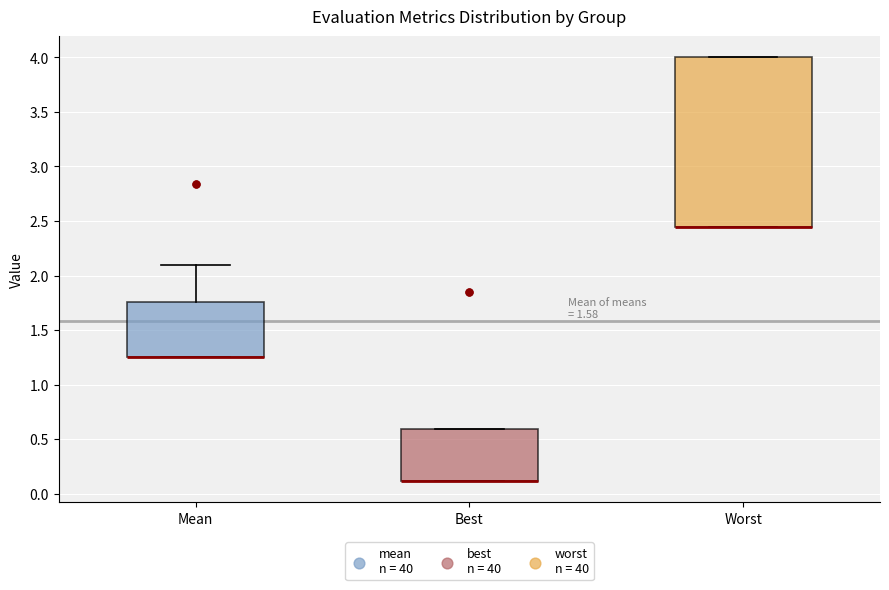

Where is the upper edge of the box for Worst on the y-axis? The values are not printed on the chart, so give them approximately, as read against the axis.

4.00